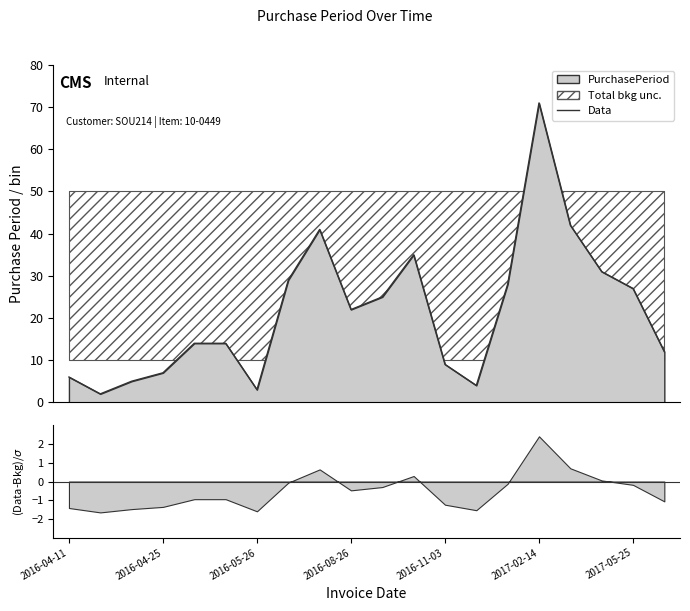

The chart shows a value of 41 at 8. True or false?

True